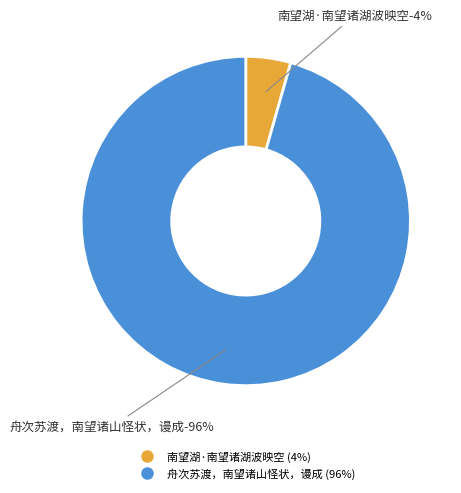

To the nearest percent, what is the average slice percentage?

50%